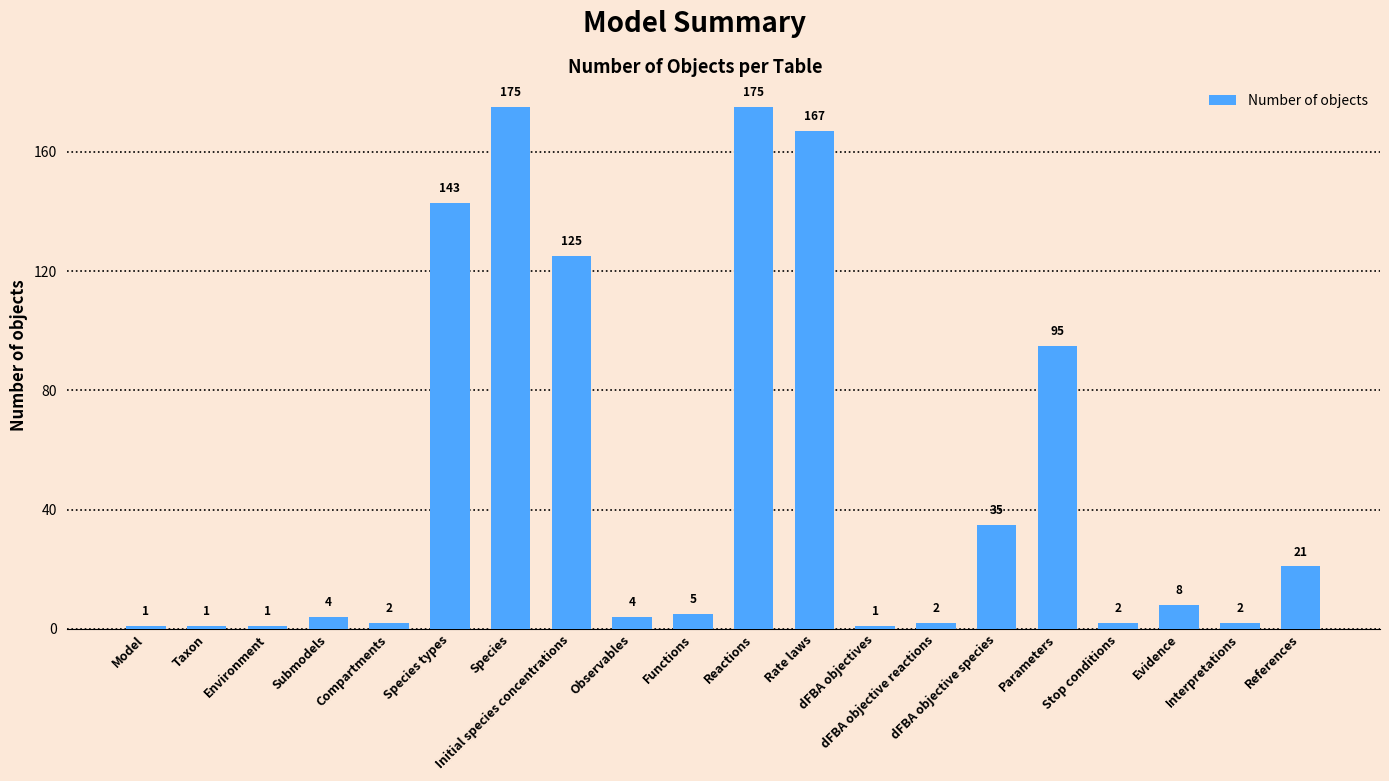

Reading left to right, list all the values displayed in this chart.

Model=1	Taxon=1	Environment=1	Submodels=4	Compartments=2	Species types=143	Species=175	Initial species concentrations=125	Observables=4	Functions=5	Reactions=175	Rate laws=167	dFBA objectives=1	dFBA objective reactions=2	dFBA objective species=35	Parameters=95	Stop conditions=2	Evidence=8	Interpretations=2	References=21